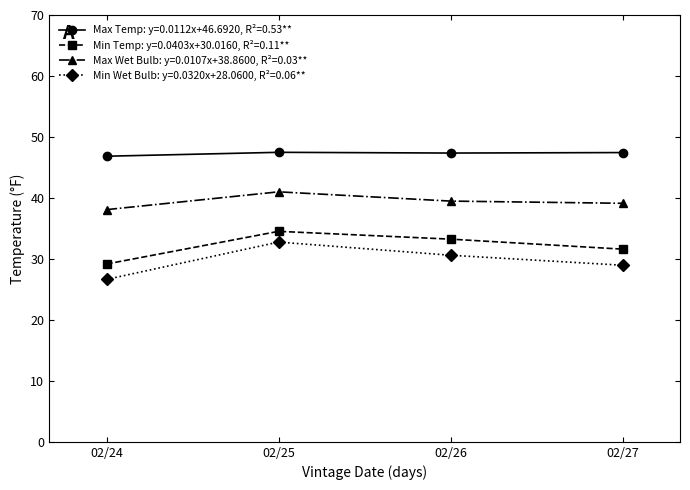

What is the maximum value shown in the chart?

47.5